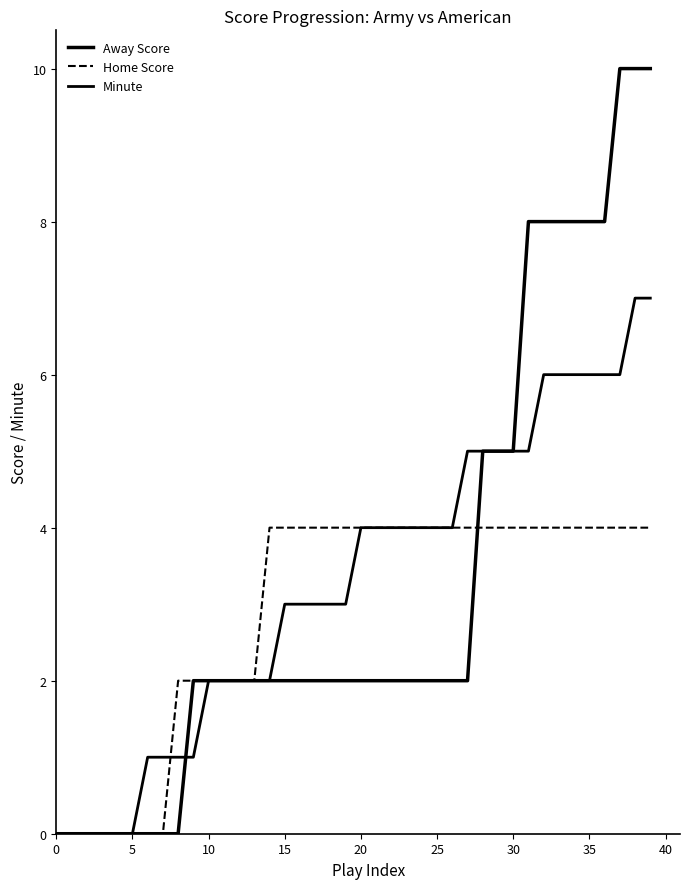

Which series has the largest range (max minus min)?

Away Score